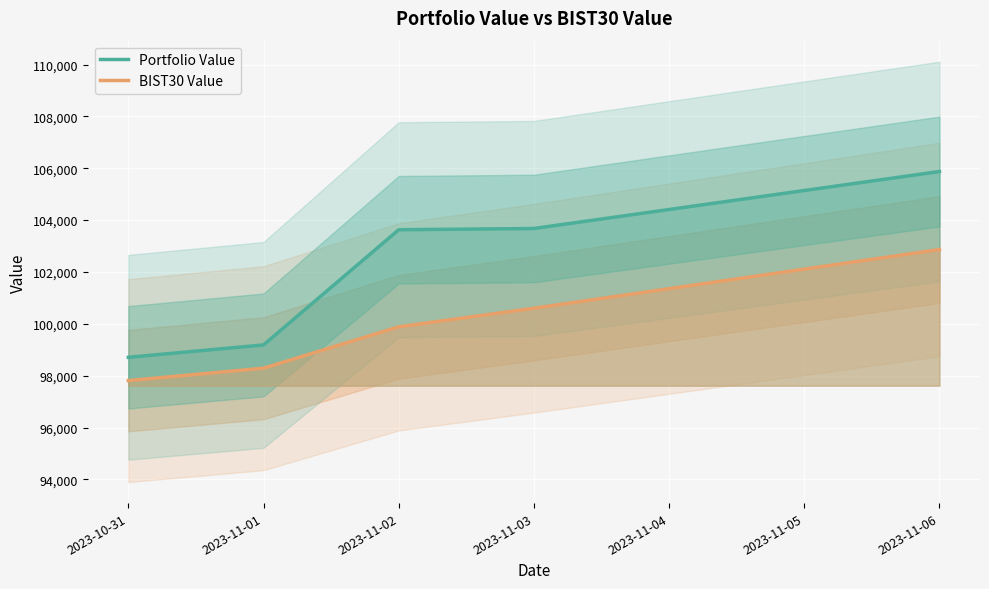

True or false: Portfolio Value and BIST30 Value cross at least once.

False